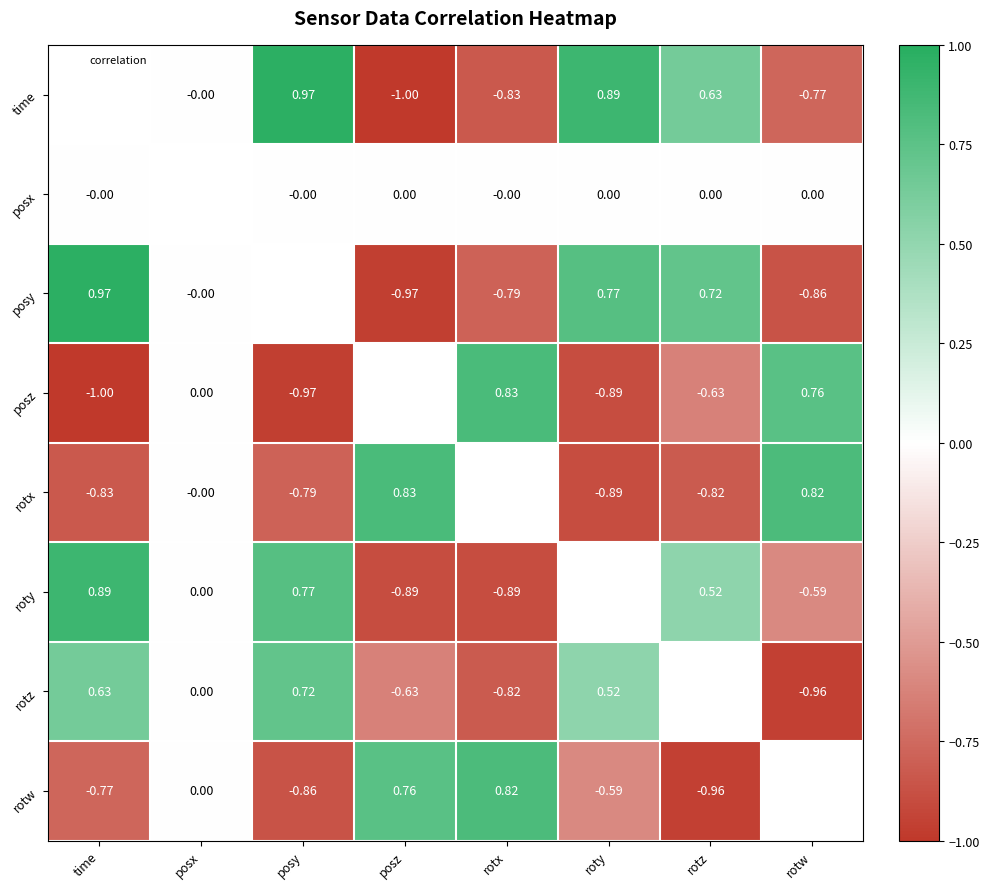

Is the value of rotz at posx greater than the value of time at rotw?

Yes